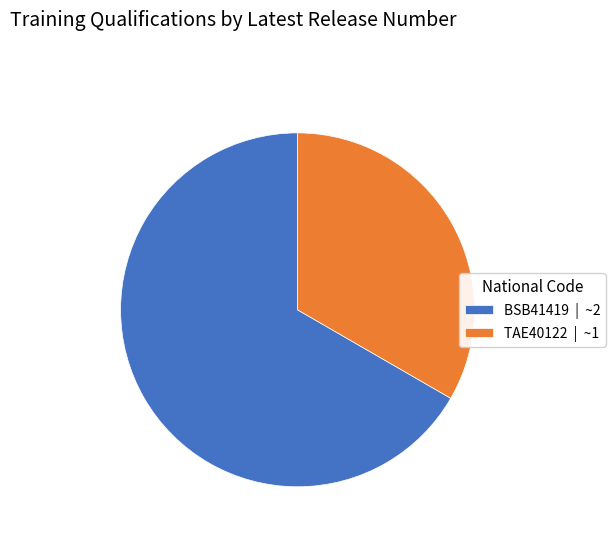

Is there any slice that represents more than half of the pie?

Yes